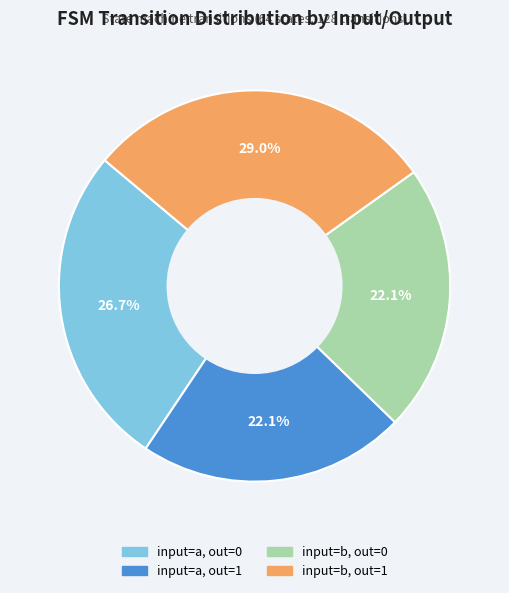

What is the largest slice in the pie chart?

input=b, out=1